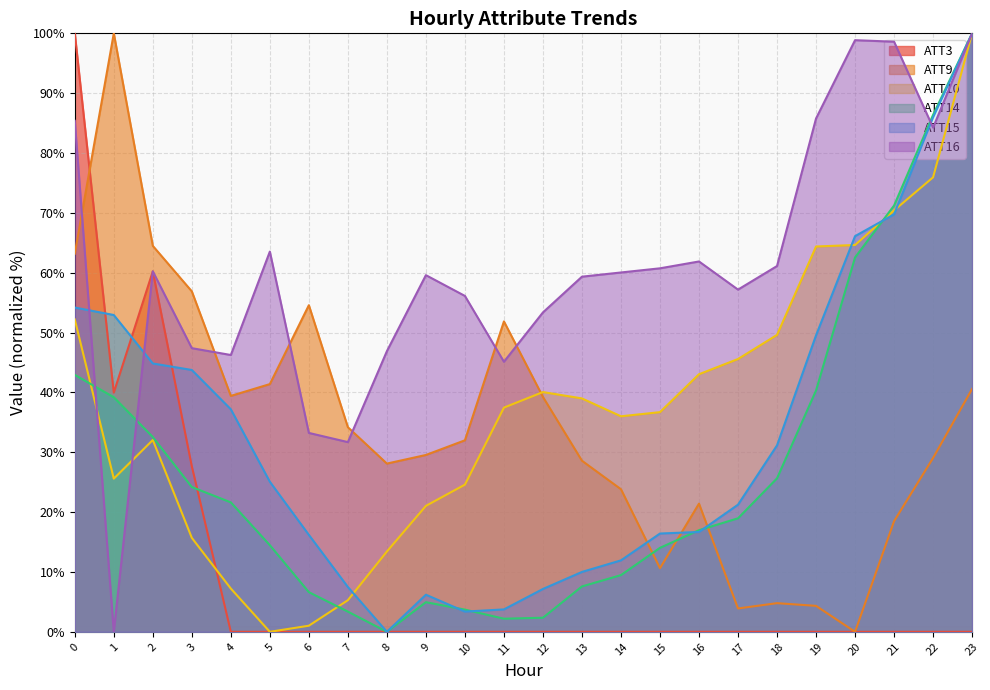

How many times do ATT16 and ATT15 cross each other?

3